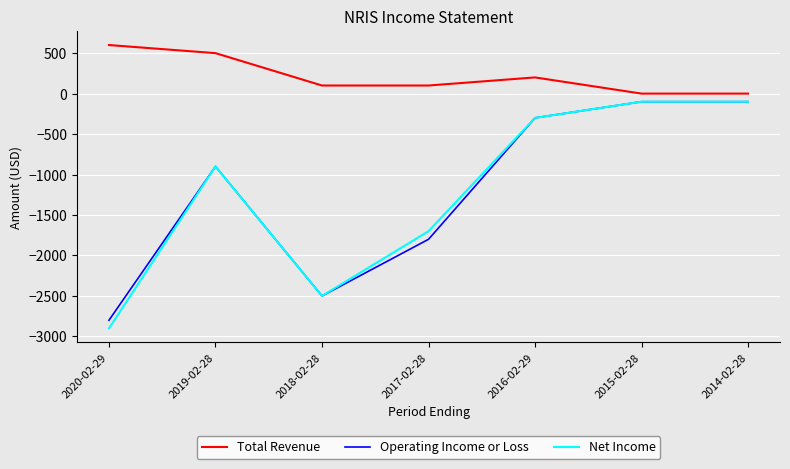

What is the total value across all series at 2015-02-28?

-200